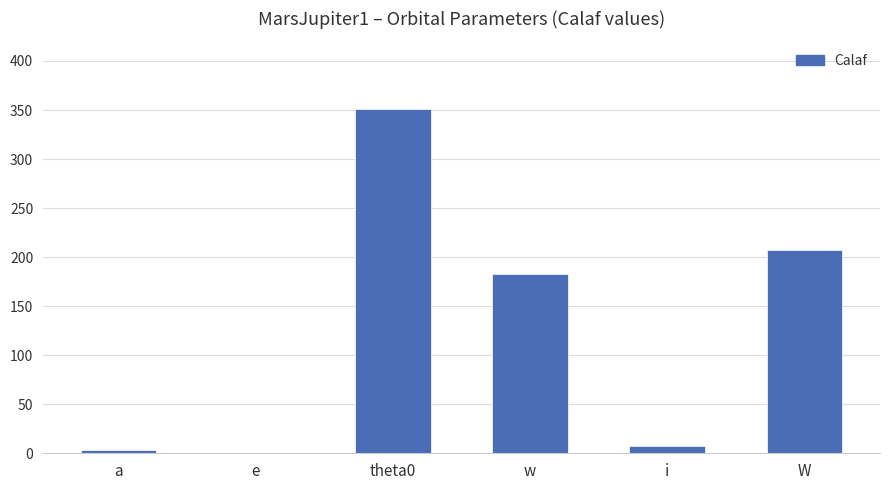

What is the approximate value at w?

182.3